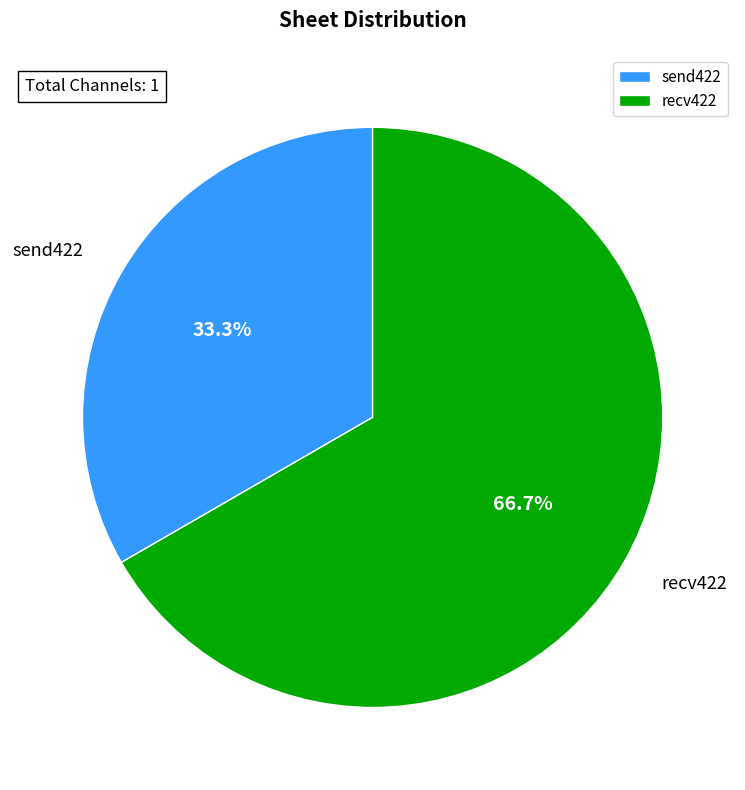

How many segments does this pie chart have?

2